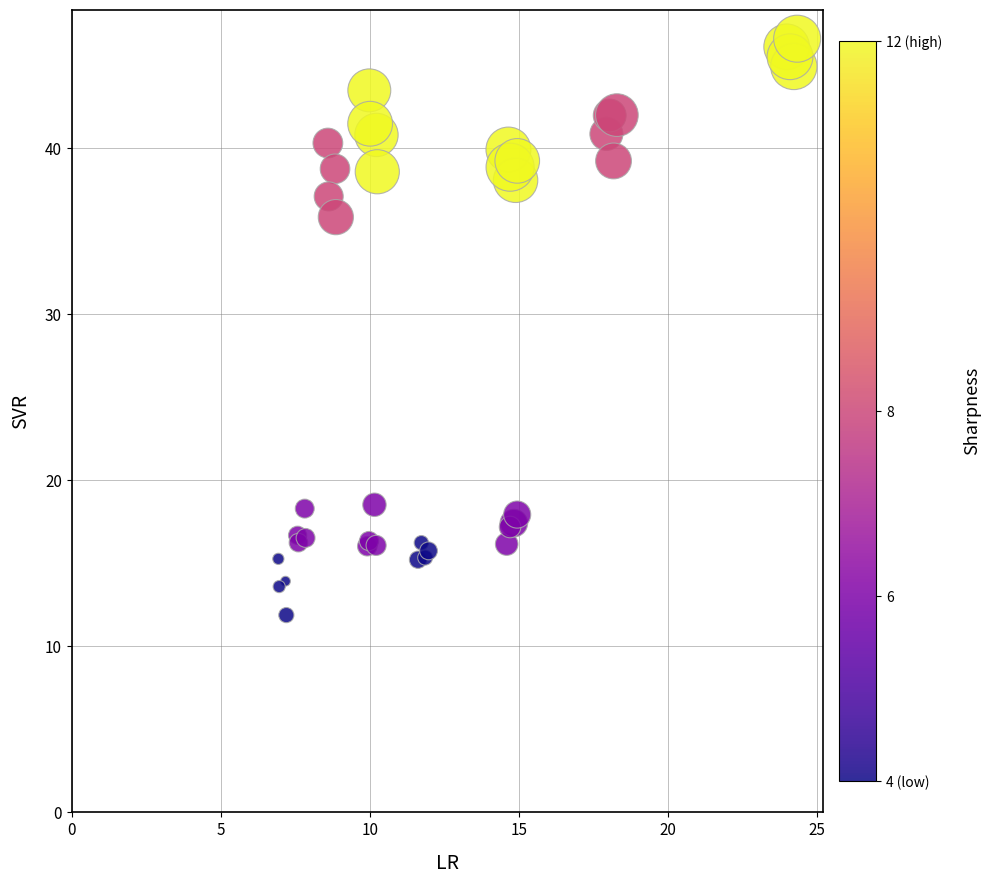

What Y value in the scatter plot is closest to 29?

35.8